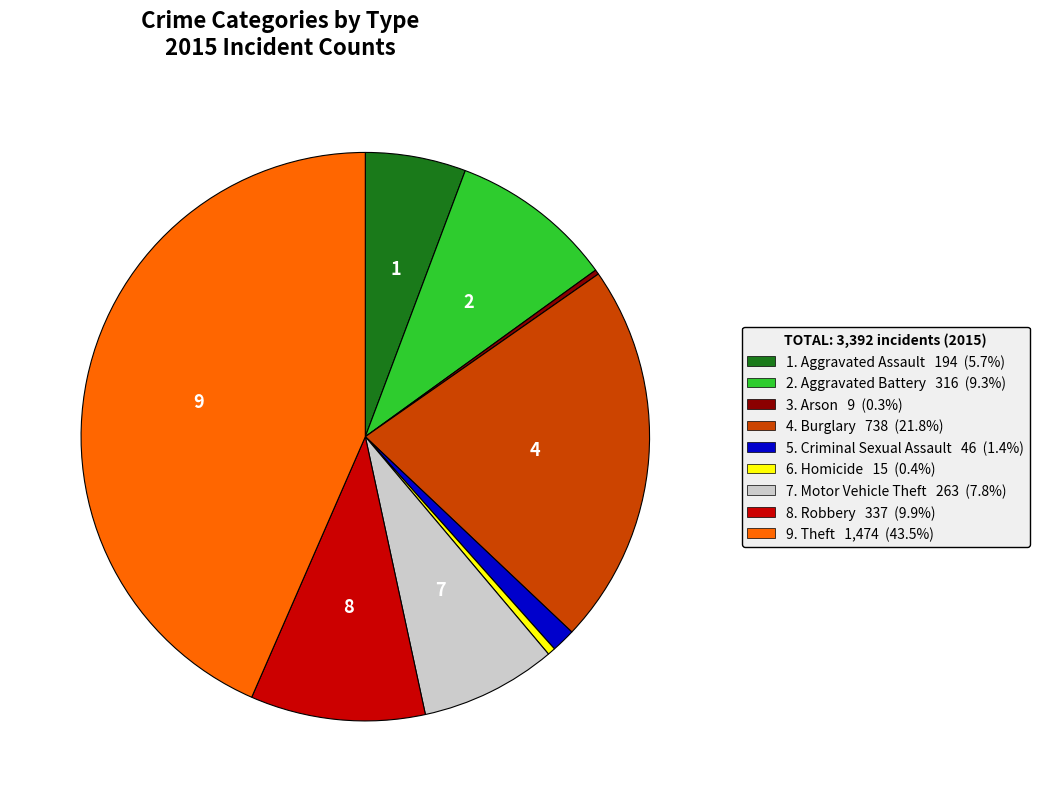

Is there any slice that represents more than half of the pie?

No